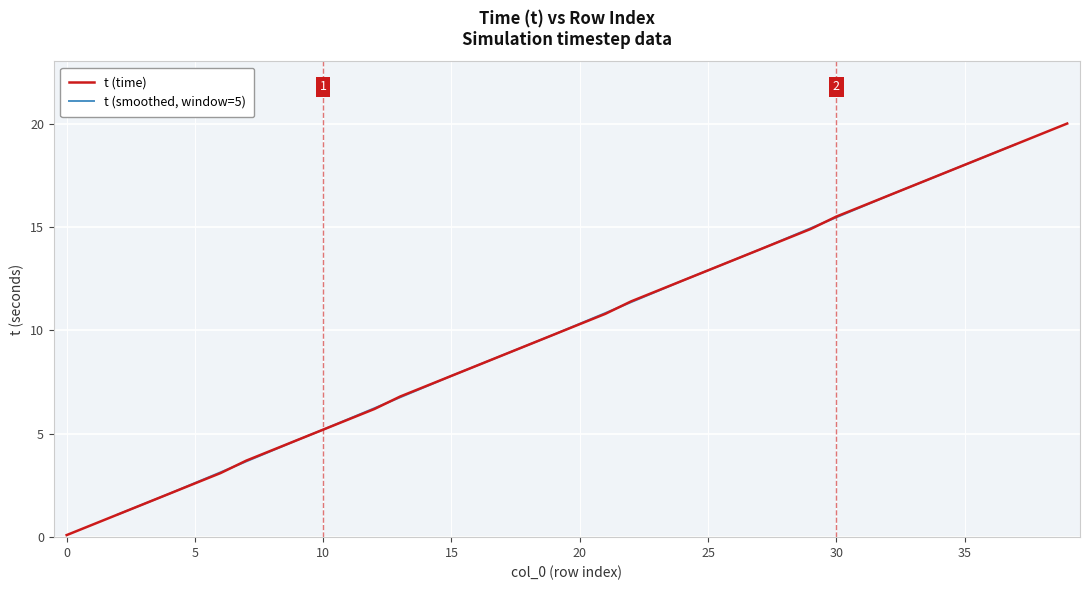

Reading right to left, what are all the values shown in this chart?

20.0	19.5	19.0	18.5	18.0	17.5	17.0	16.5	16.0	15.5	14.9	14.4	13.9	13.4	12.9	12.4	11.9	11.4	10.8	10.3	9.8	9.3	8.8	8.3	7.8	7.3	6.8	6.2	5.7	5.2	4.7	4.2	3.7	3.1	2.6	2.1	1.6	1.1	0.6	0.1